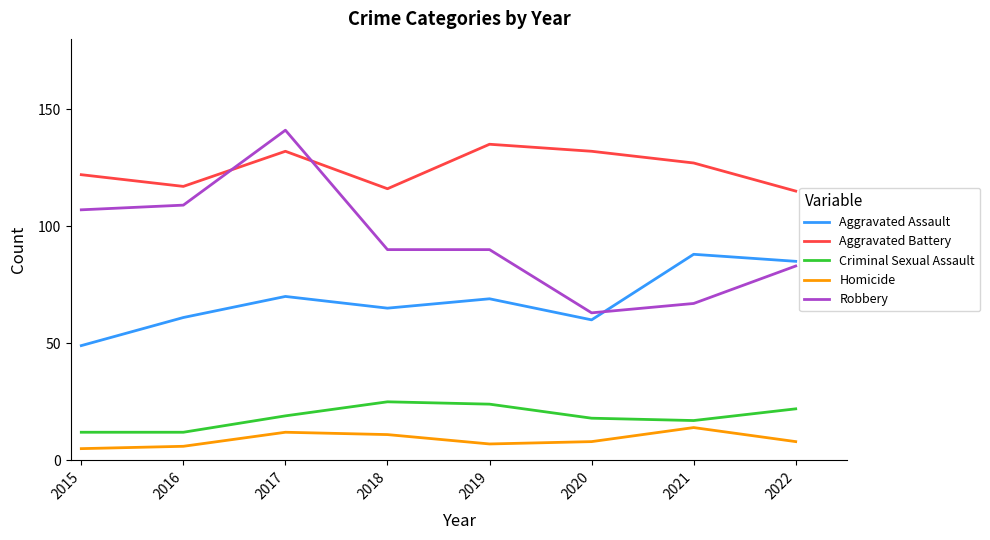

What is the sum of all Homicide values?

71